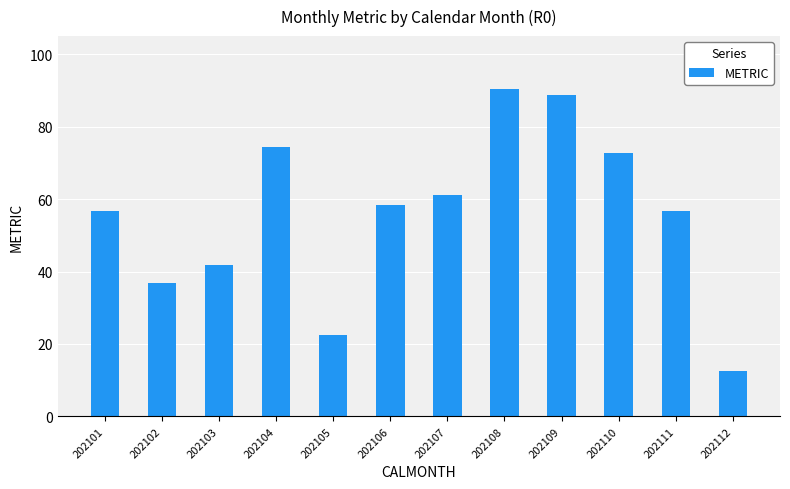

The value at 202109 is 145.5. True or false?

False